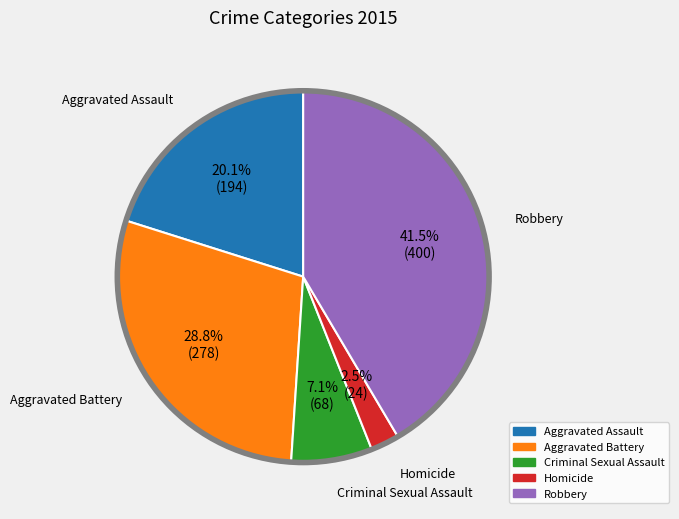

Rank the categories by value from highest to lowest.

Robbery, Aggravated Battery, Aggravated Assault, Criminal Sexual Assault, Homicide